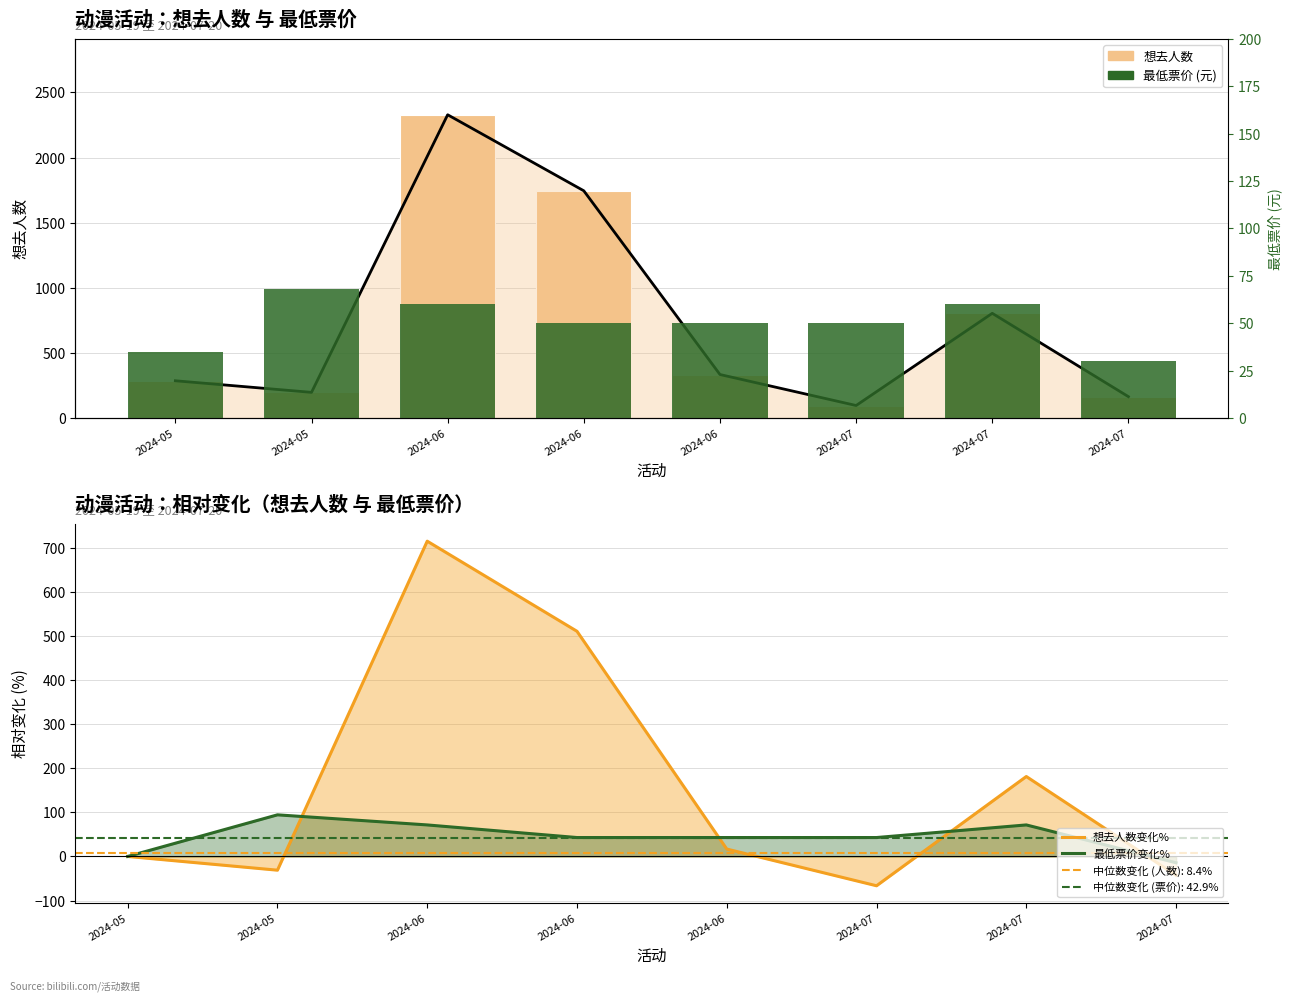

How many values in the 想去人数 series exceed 334?

3